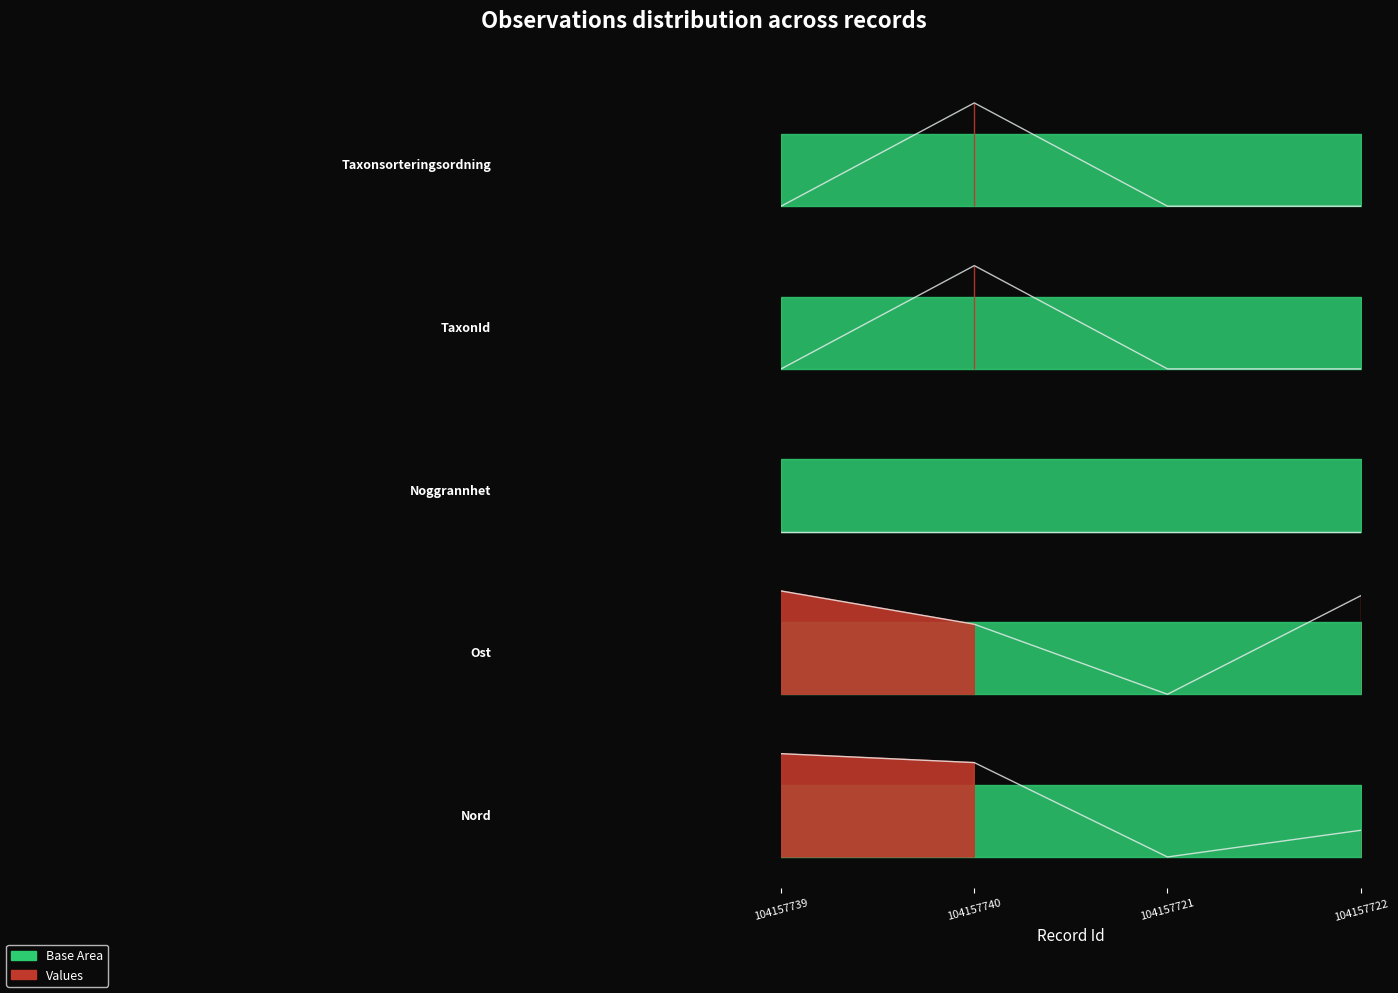

What is the lowest value of the TaxonId series?

0.3